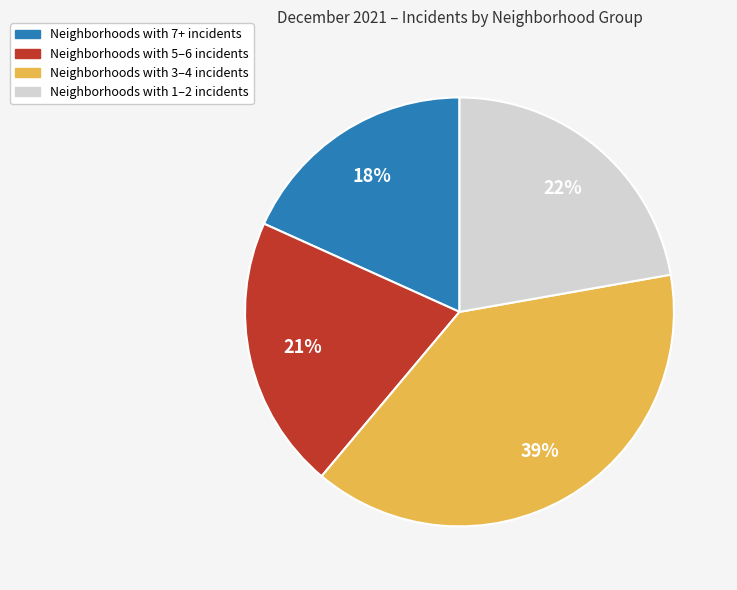

Count the number of slices in the pie.

4